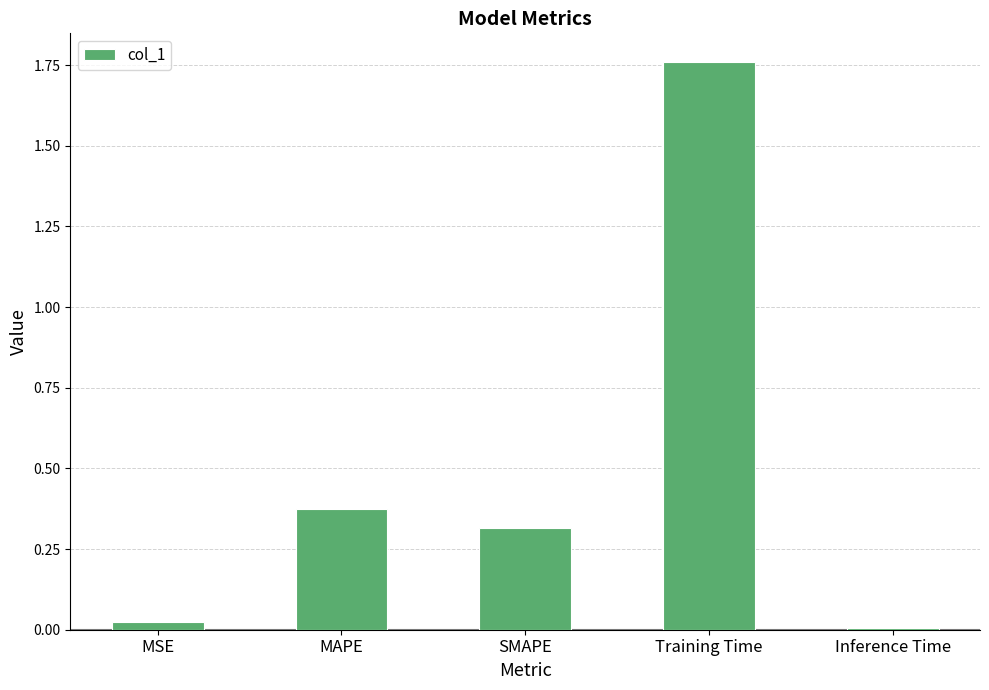

At which label is the value closest to 0?

Inference Time